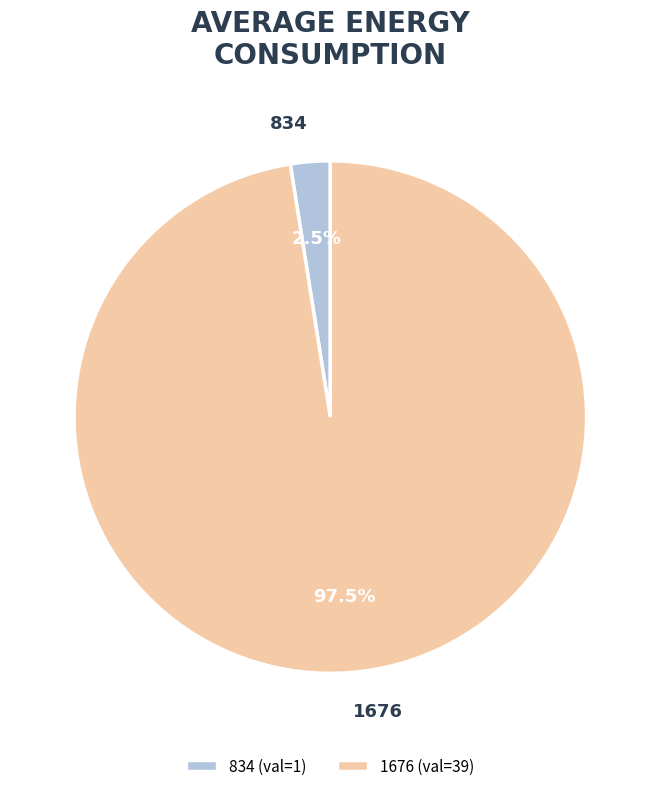

To the nearest percent, what is the combined percentage of 1676 and 834?

100%